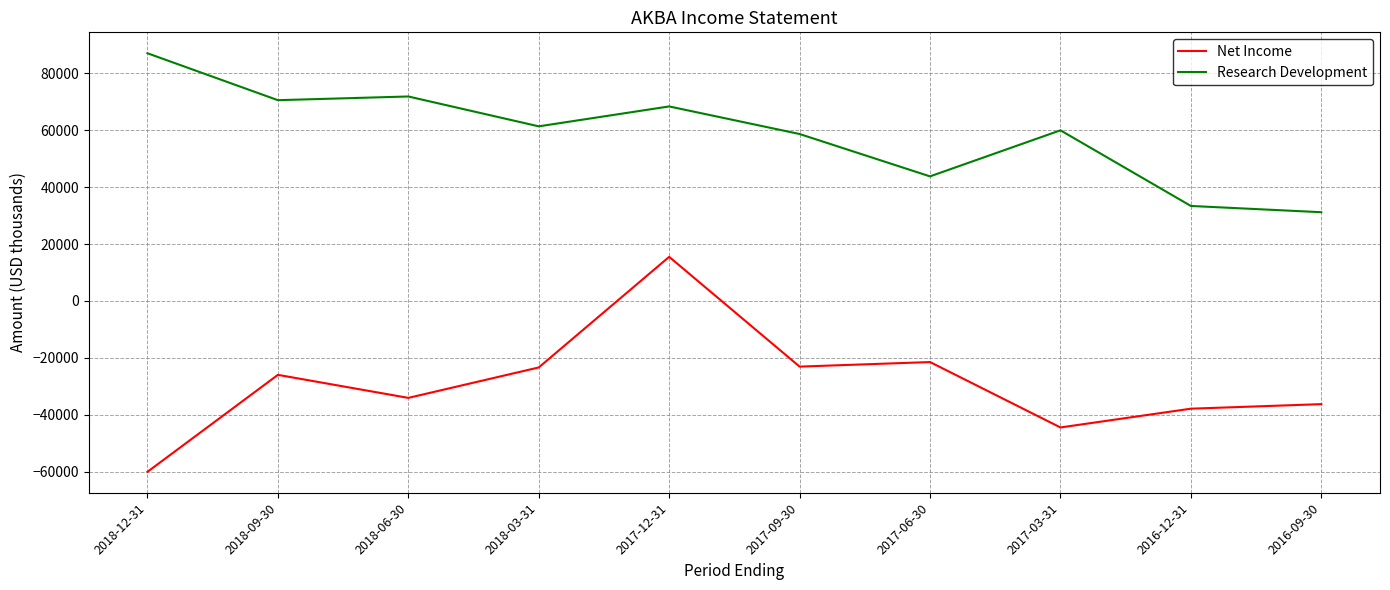

The value of Research Development at 2018-12-31 is 123931. True or false?

False